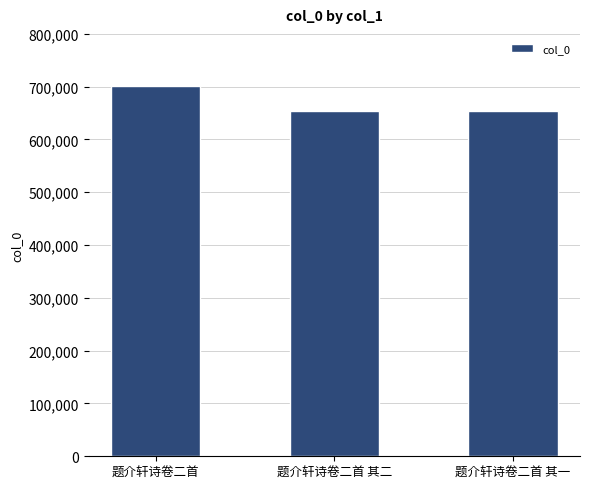

What is the sum of the values at 题介轩诗卷二首 其二 and 题介轩诗卷二首 其一?

1308847